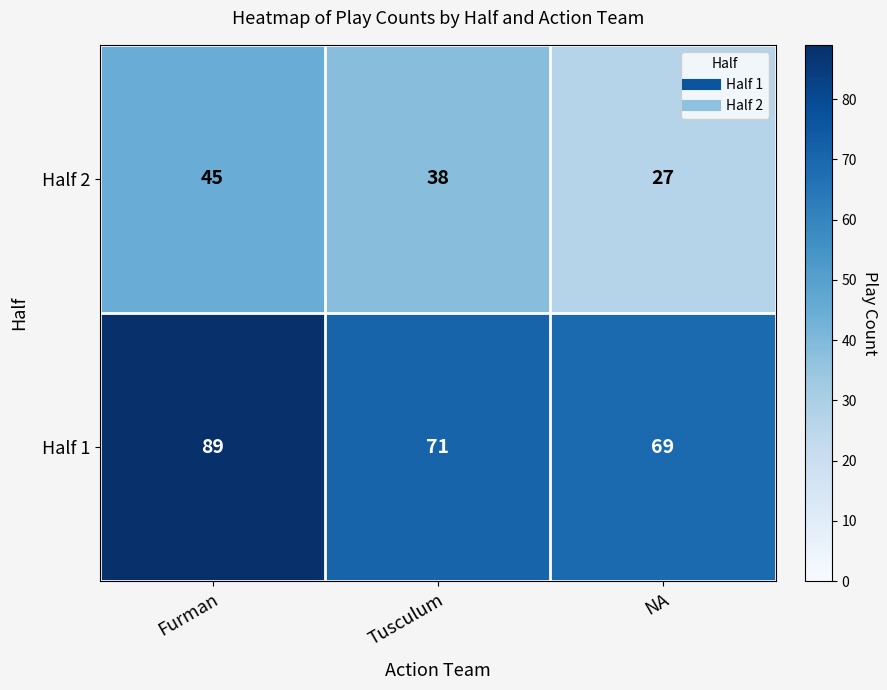

Which label corresponds to the largest value in the chart?

Furman